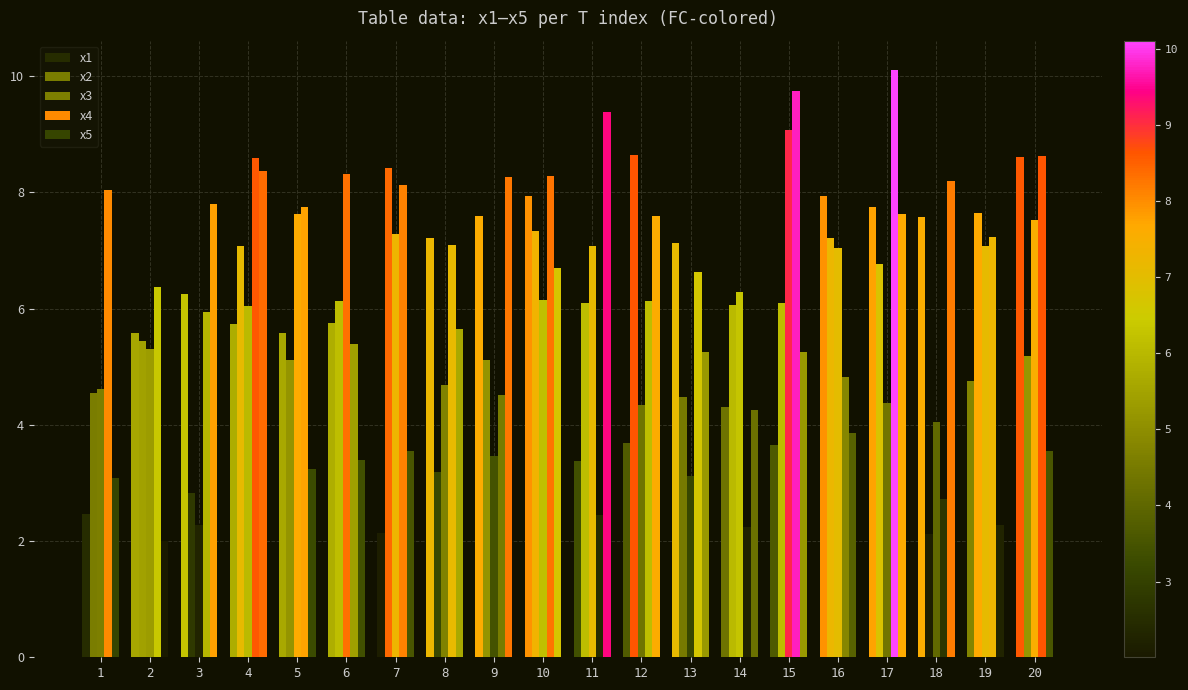

Where does the x3 series first go above 6?

4